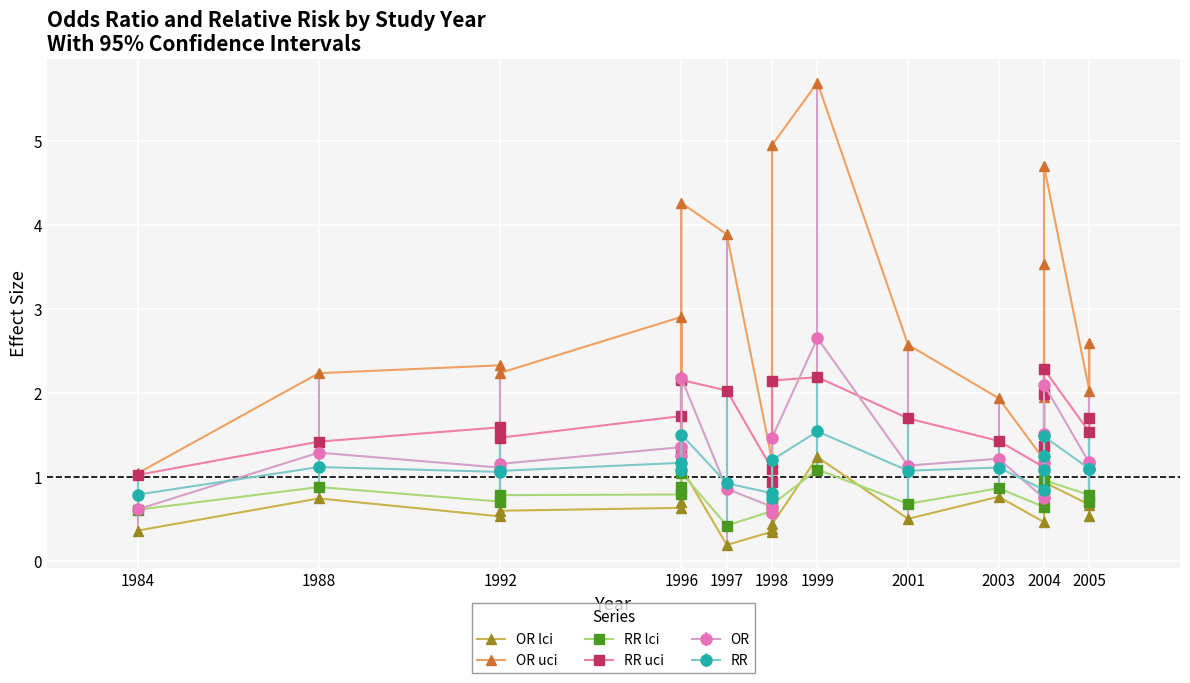

Between 2004 and 1992, which is larger?

2004